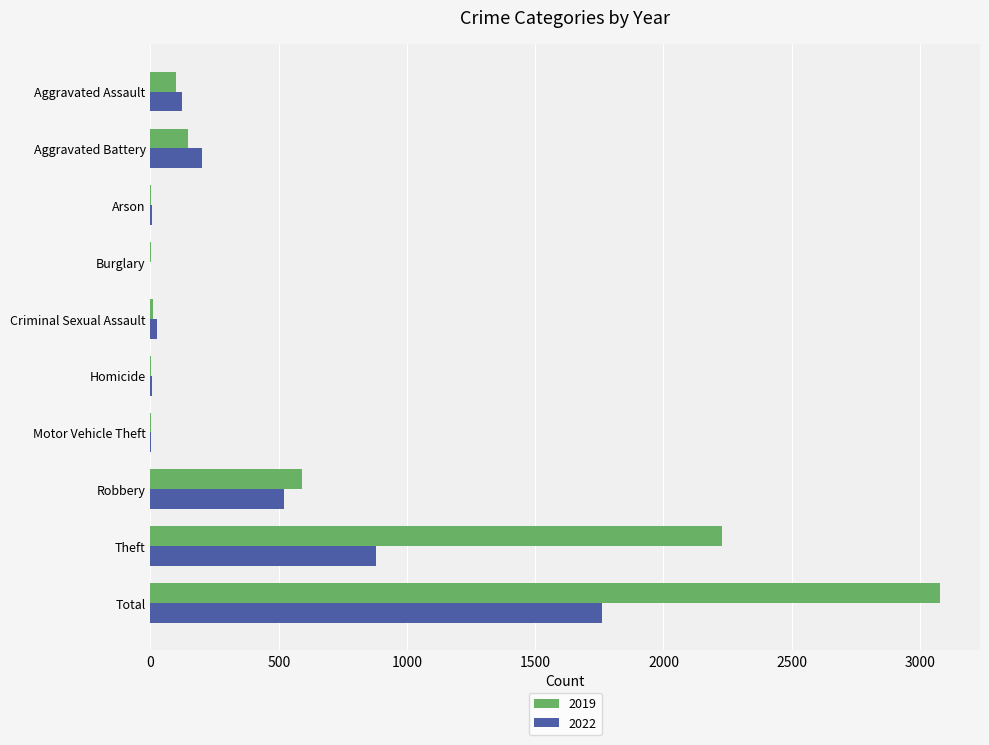

What is the highest value of the 2019 series?

3080